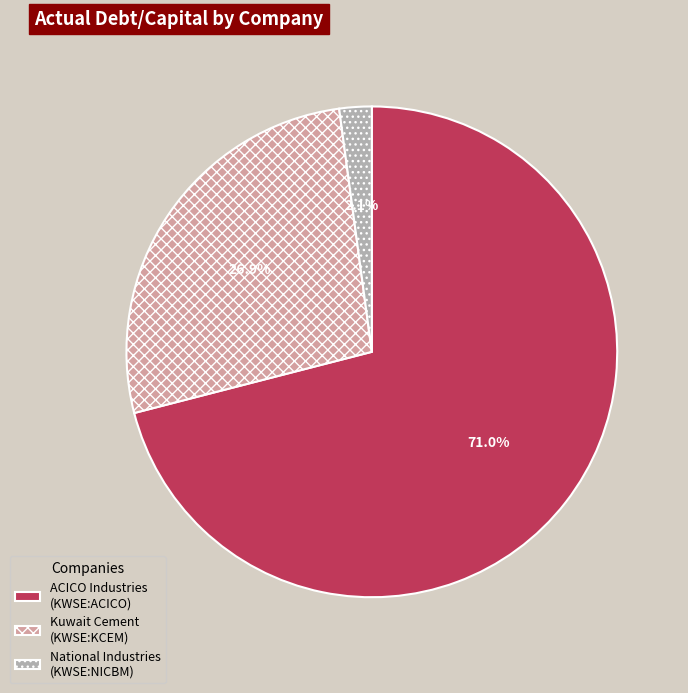

What is the largest slice in the pie chart?

ACICO Industries (KWSE:ACICO)